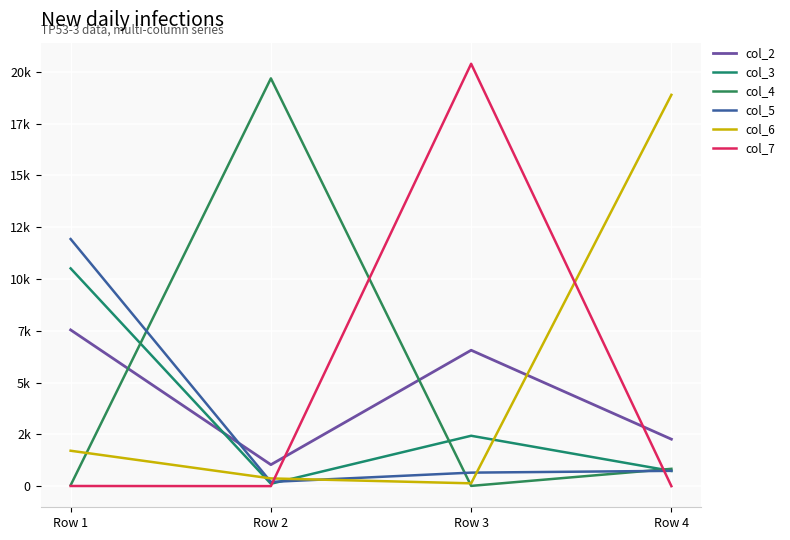

Does the chart have visible grid lines?

Yes